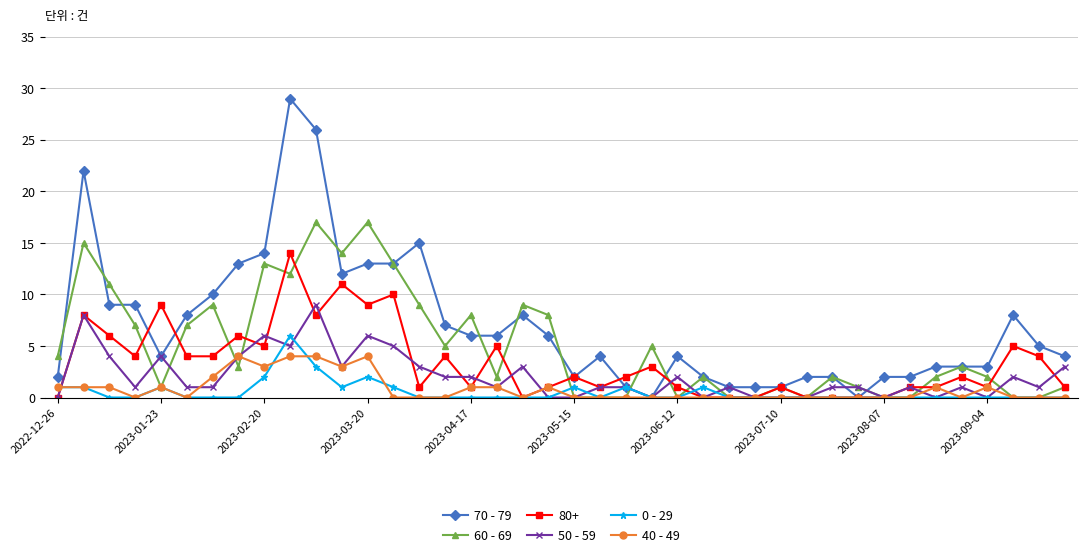

True or false: 40 - 49 has more than 0 points higher than both neighbors.

True